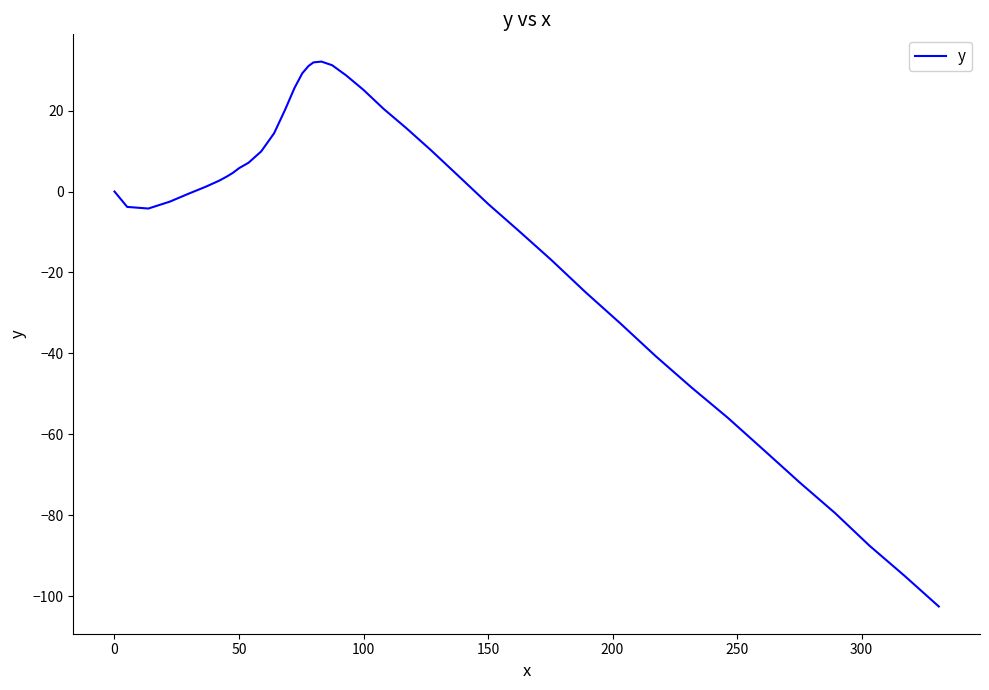

Is this an area chart (filled region under the line)?

No